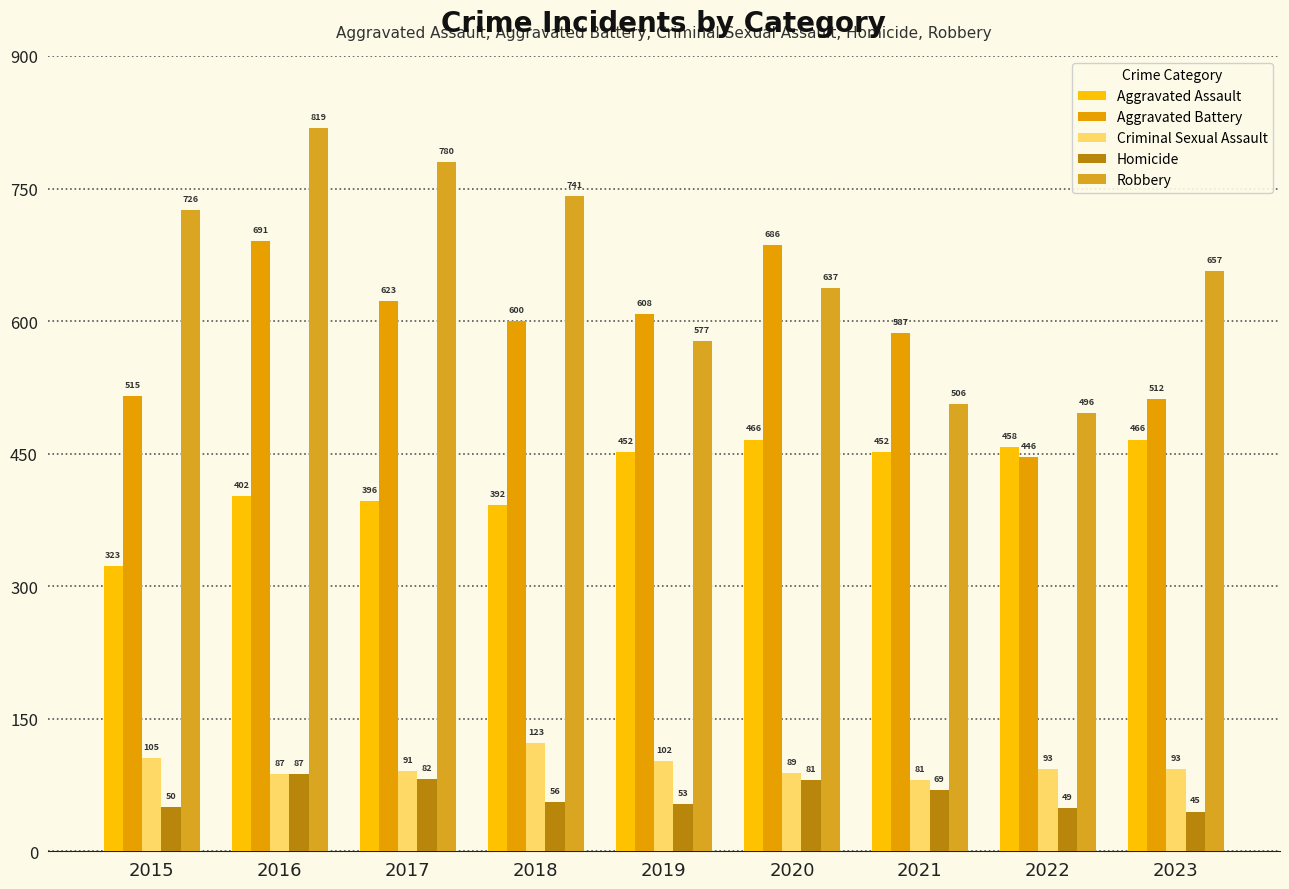

Which series has the widest spread of values?

Robbery